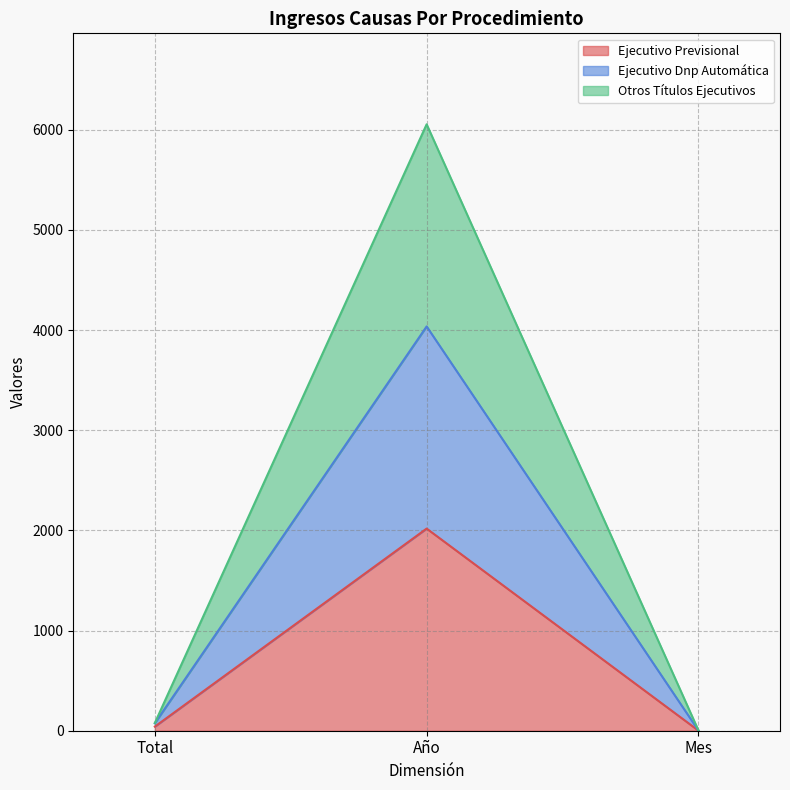

Between Año and Mes, which is larger?

Año